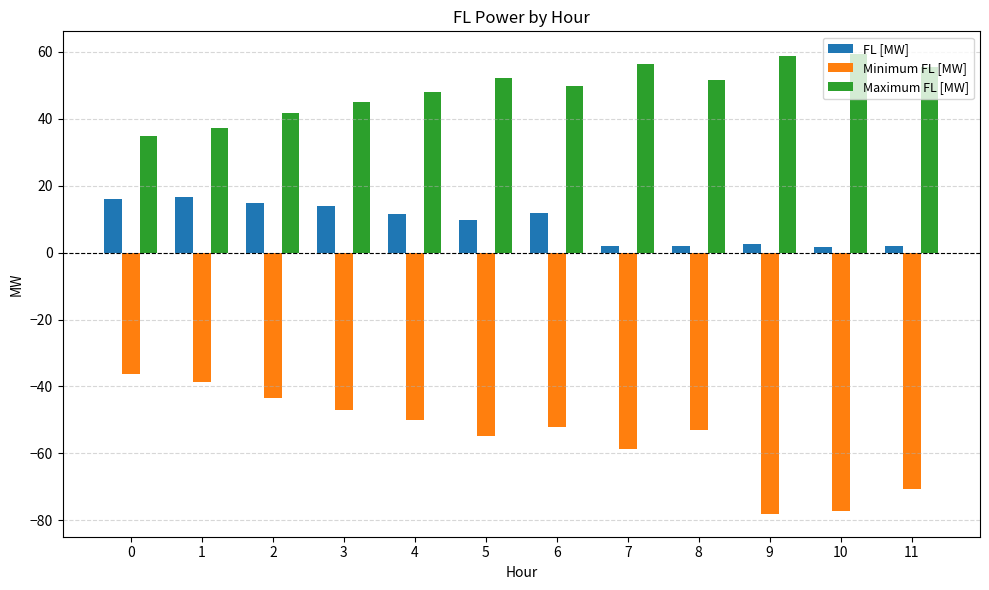

True or false: Maximum FL [MW] has a value of 52.3 at 5.

True